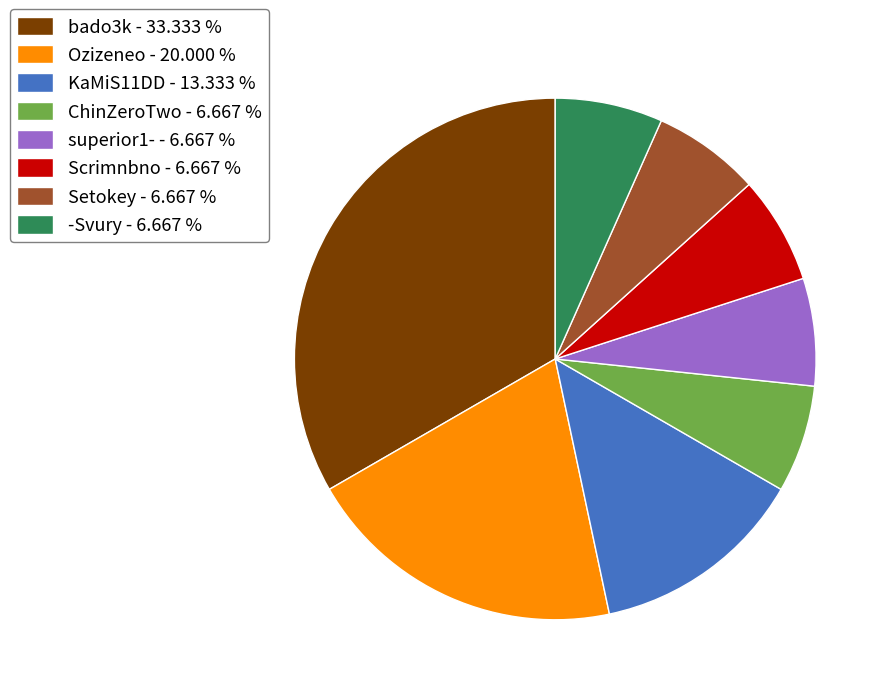

Is superior1- - 6.667 % the majority of the pie?

No